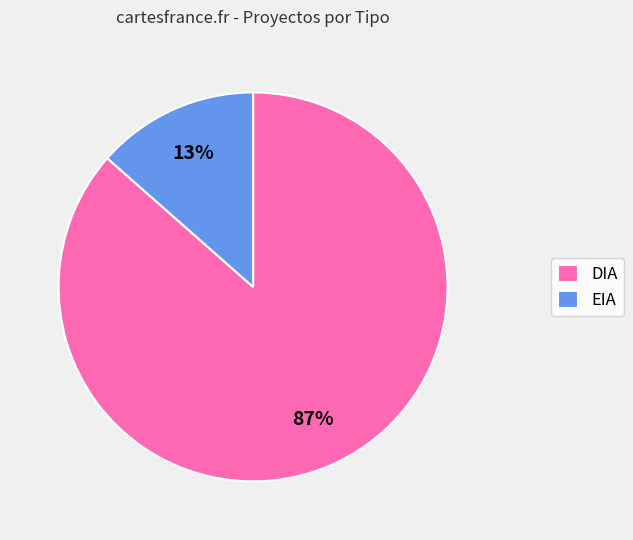

Which has a higher value, EIA or DIA?

DIA